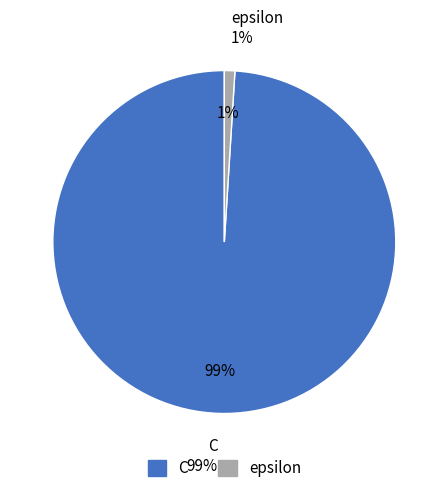

Is it true that epsilon is 1% of the pie?

True